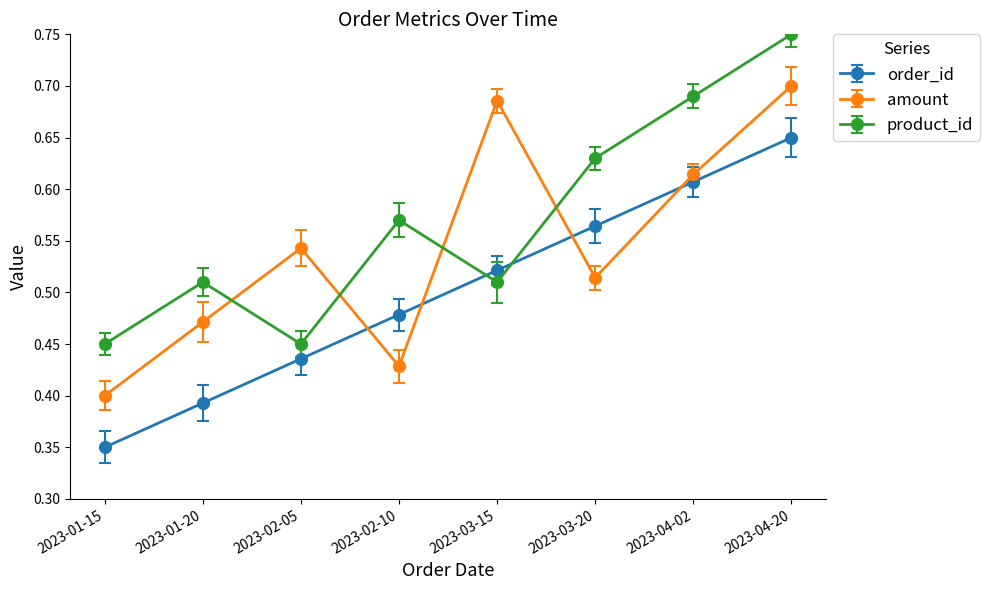

What are all the series names shown in the legend?

order_id, amount, product_id